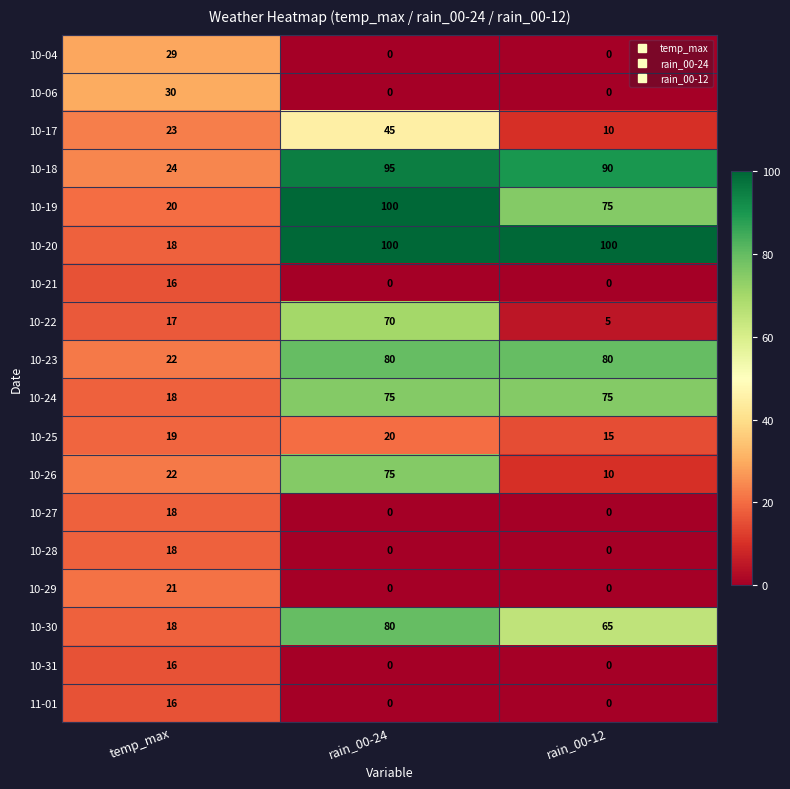

Count the number of data series in this chart.

18